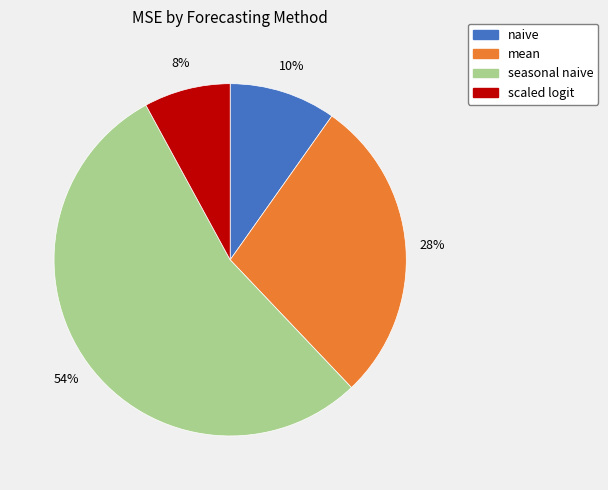

Is the sum of scaled logit and mean greater than half?

No